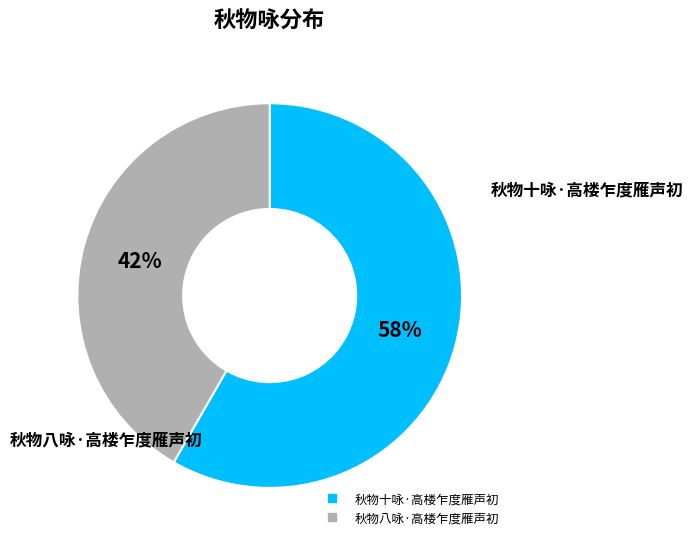

Count the number of slices in the pie.

2